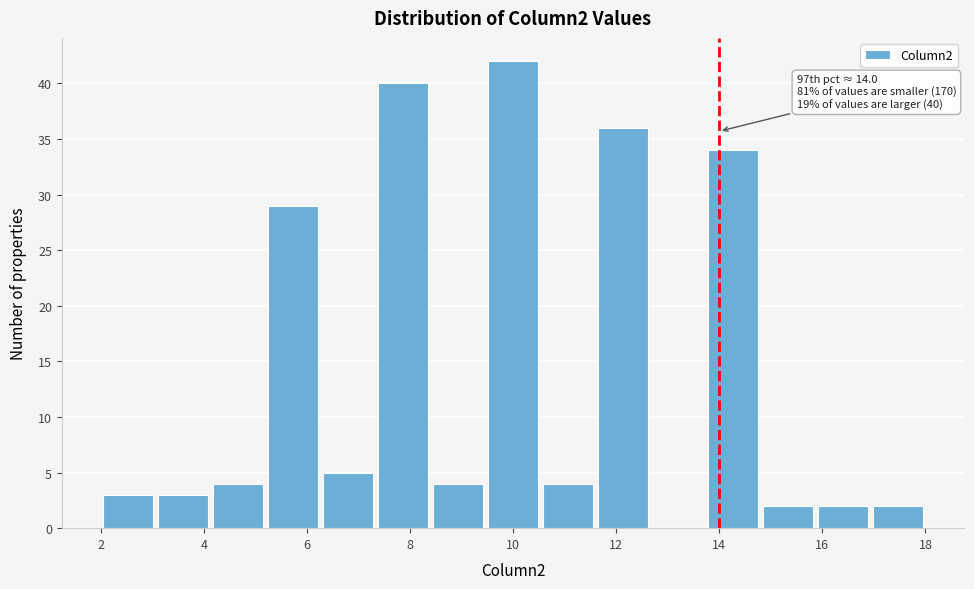

Which range on the x-axis has the tallest bar?

9.4 to 10.6